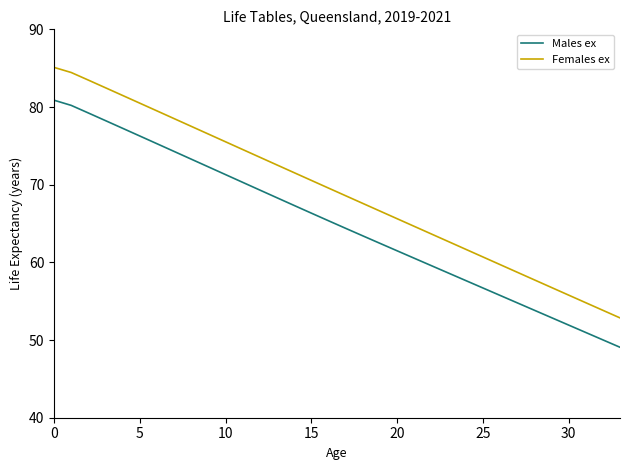

True or false: Females ex has more than 0 interior local peaks.

False